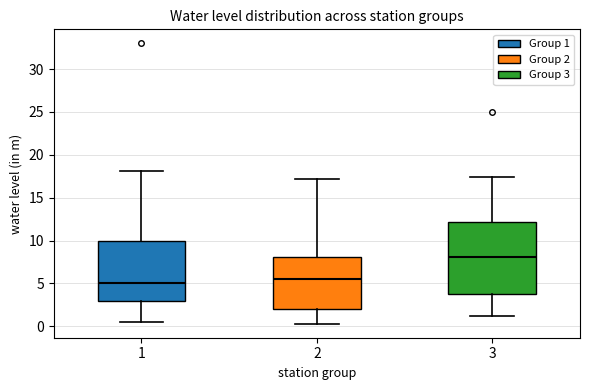

Reading left to right, transcribe this box plot: for each box, give where its median line is, the range the box spans, and where its two whiskers end, as read against the y-axis. The values are not printed on the chart, so give them approximately, as read against the axis.

1: median 5.0, box 3.0 to 10.0, whiskers 0.5 to 18.0
2: median 5.5, box 2.0 to 8.0, whiskers 0.5 to 17.0
3: median 8.0, box 4.0 to 12.0, whiskers 1.0 to 17.5